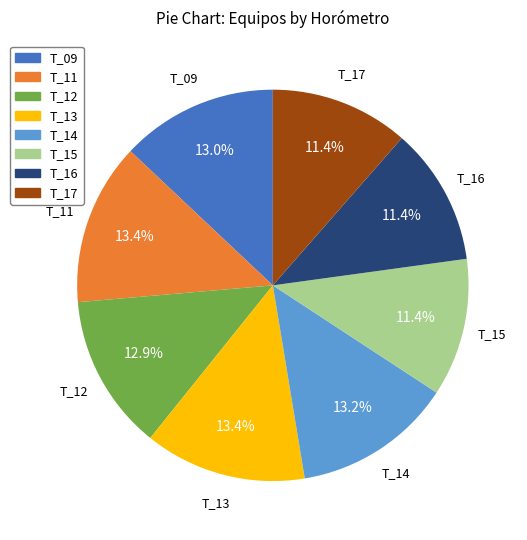

How much of the chart is everything except T_12?

87.1%